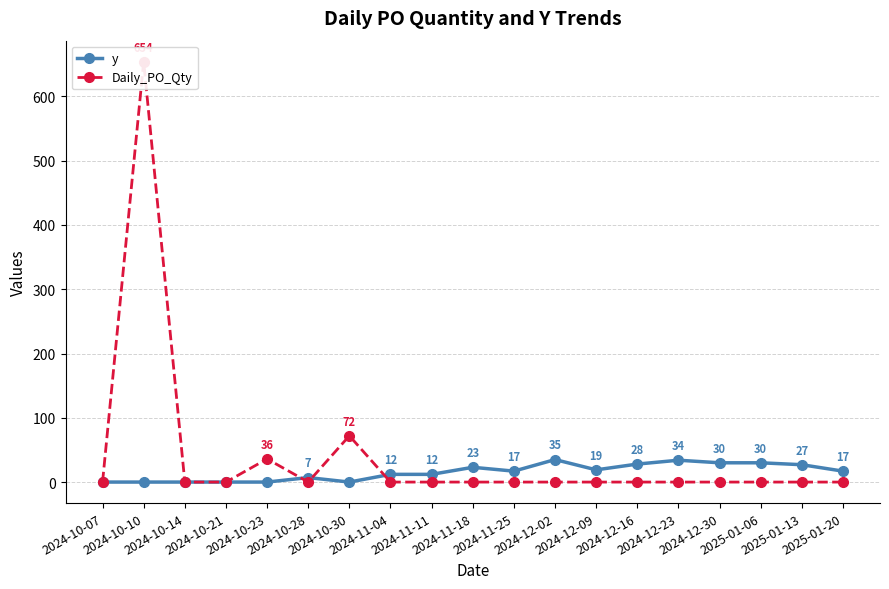

Rank the categories by y value from lowest to highest.

2024-10-07, 2024-10-10, 2024-10-14, 2024-10-21, 2024-10-23, 2024-10-30, 2024-10-28, 2024-11-04, 2024-11-11, 2024-11-25, 2025-01-20, 2024-12-09, 2024-11-18, 2025-01-13, 2024-12-16, 2024-12-30, 2025-01-06, 2024-12-23, 2024-12-02